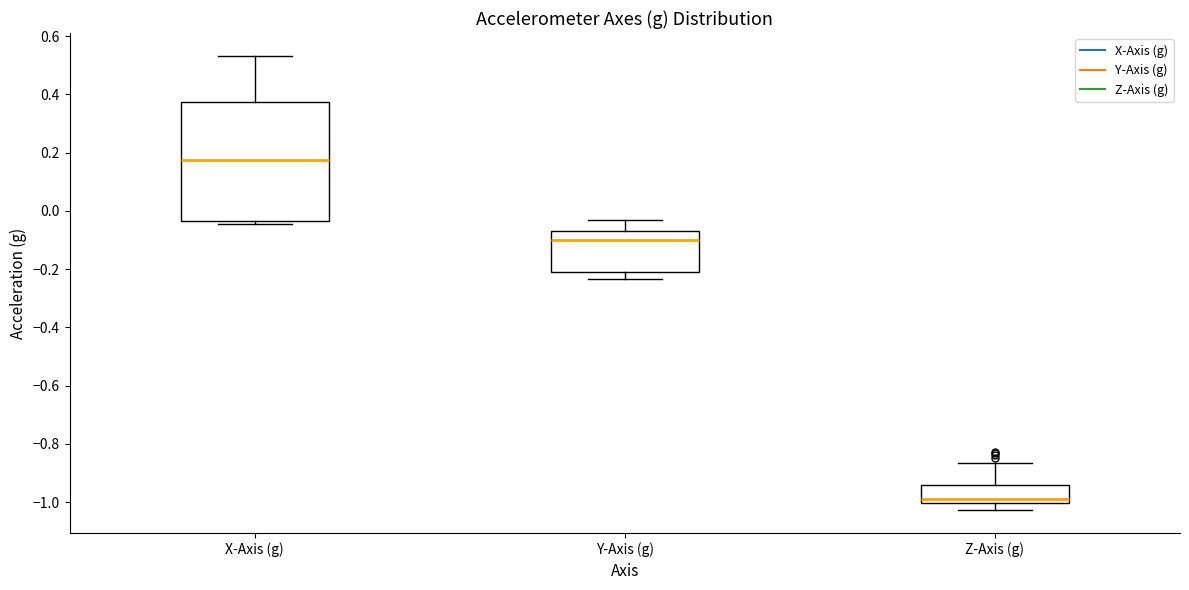

Reading left to right, transcribe this box plot: for each box, give where its median line is, the range the box spans, and where its two whiskers end, as read against the y-axis. The values are not printed on the chart, so give them approximately, as read against the axis.

X-Axis (g): median 0.18, box -0.04 to 0.38, whiskers -0.04 (just below the box's lower edge) to 0.54
Y-Axis (g): median -0.10, box -0.20 to -0.08, whiskers -0.24 to -0.04
Z-Axis (g): median -0.98, box -1.00 to -0.94, whiskers -1.02 to -0.86